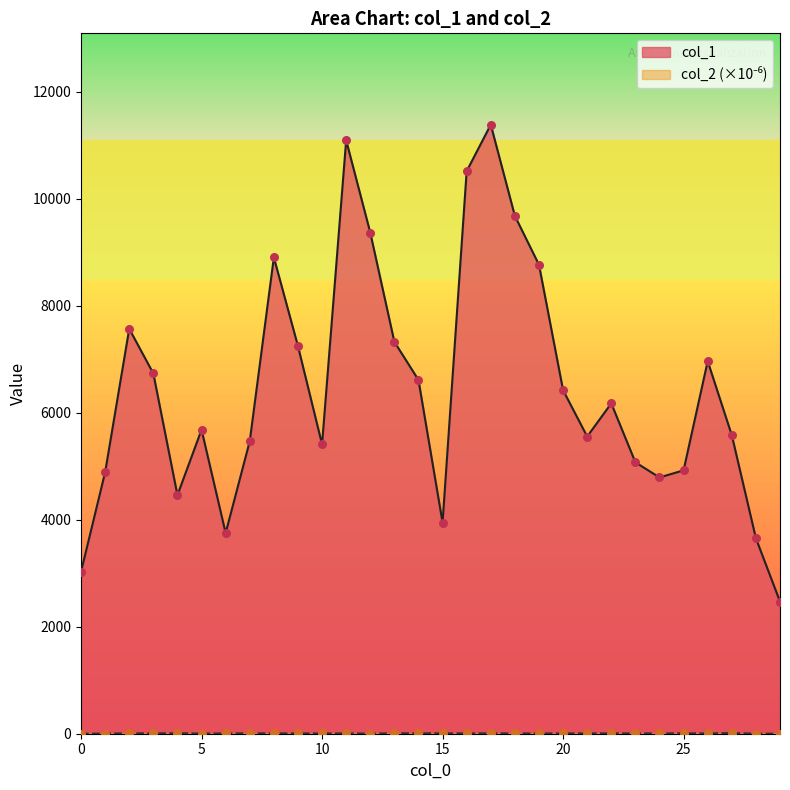

What are all the series names shown in the legend?

col_1, col_2